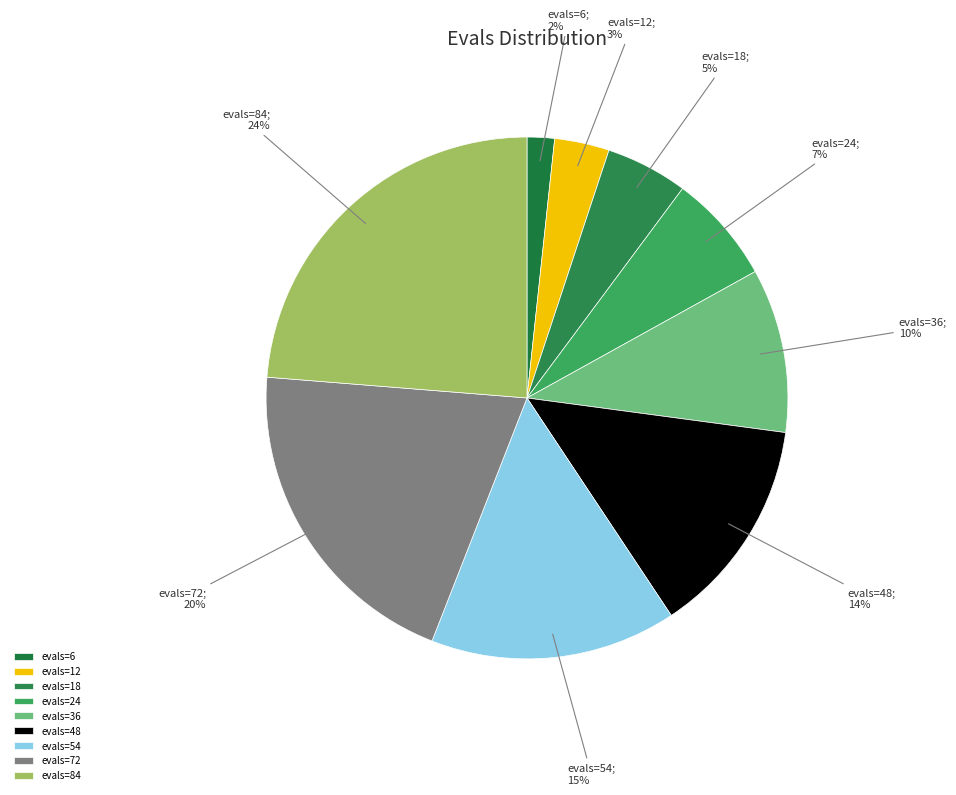

To the nearest percent, what is the difference between the evals=24 and evals=36 slice percentages?

3%